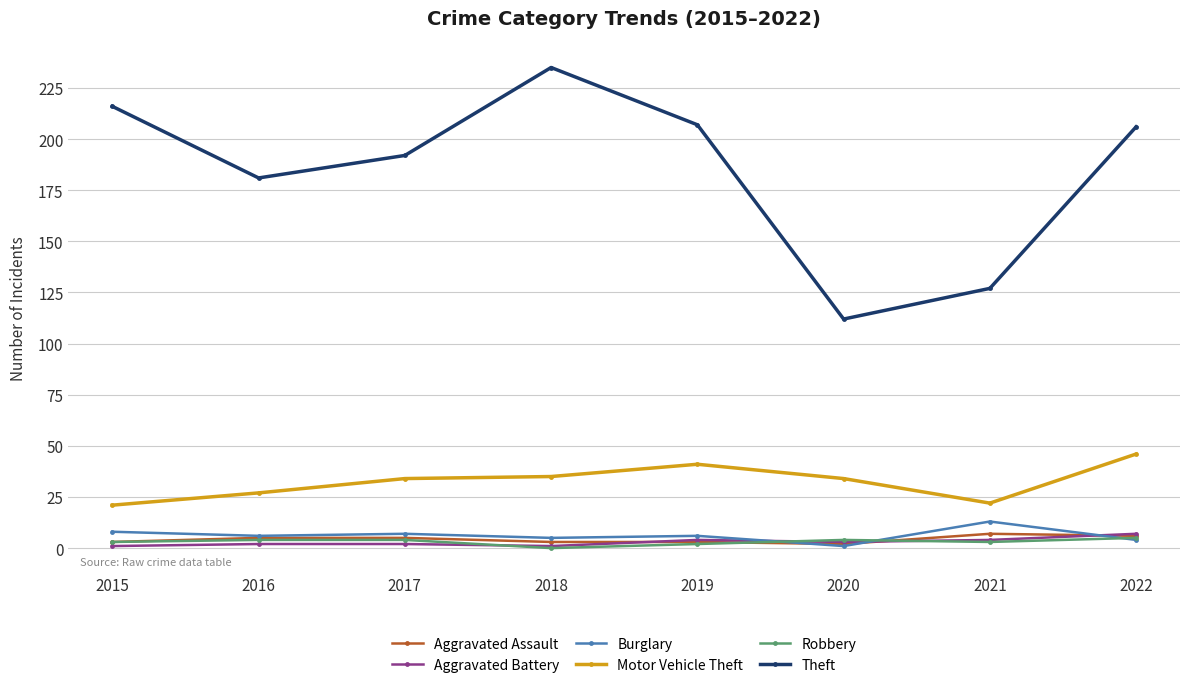

What is the sum of the Aggravated Assault values at 2020 and 2021?

9